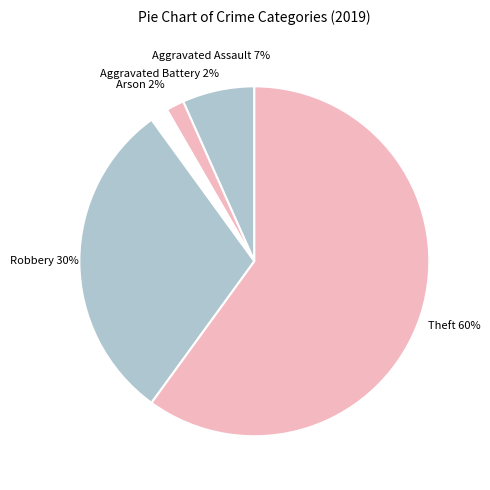

How many slices are in this pie chart?

5